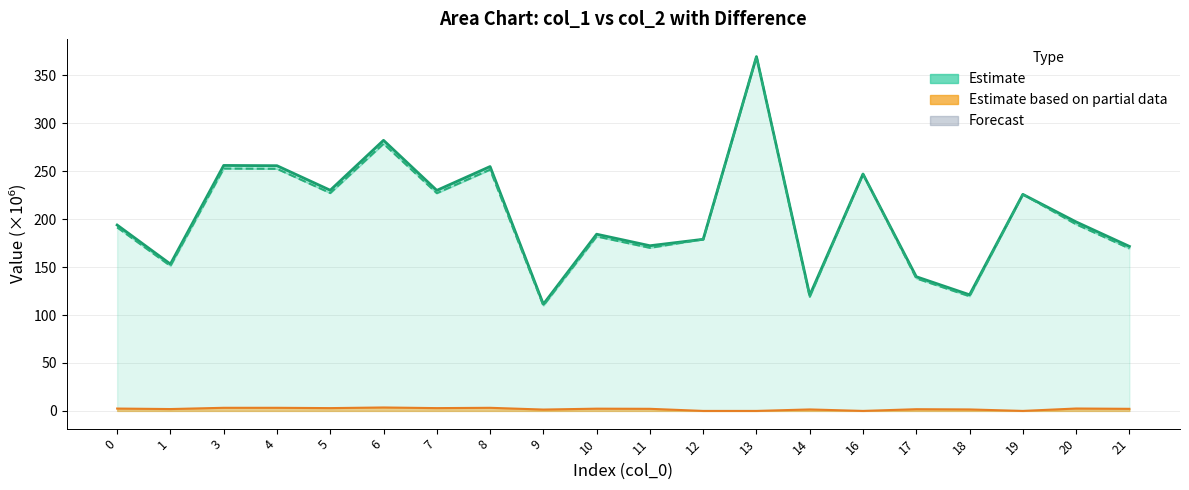

Does the chart have visible grid lines?

Yes